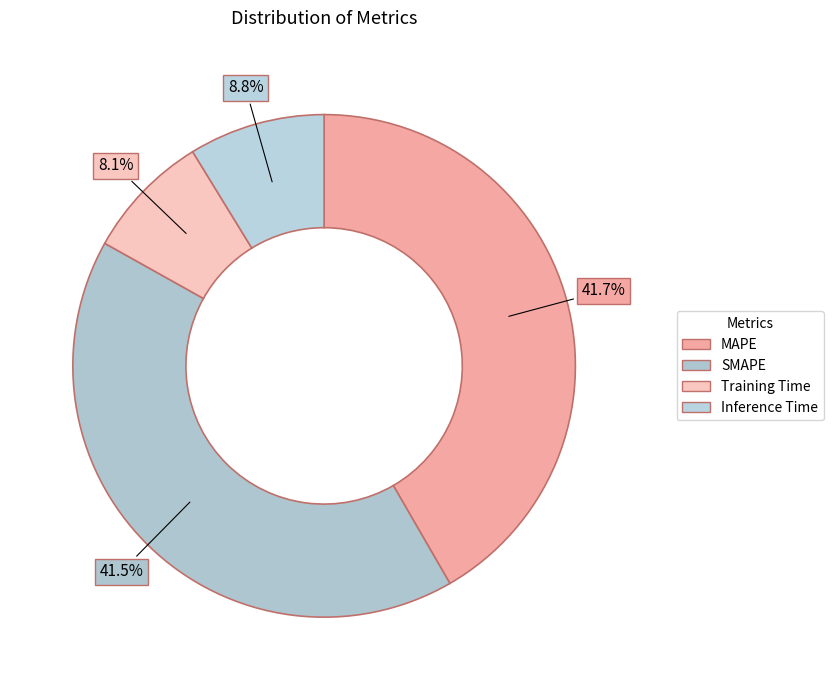

Is there any slice that represents more than half of the pie?

No